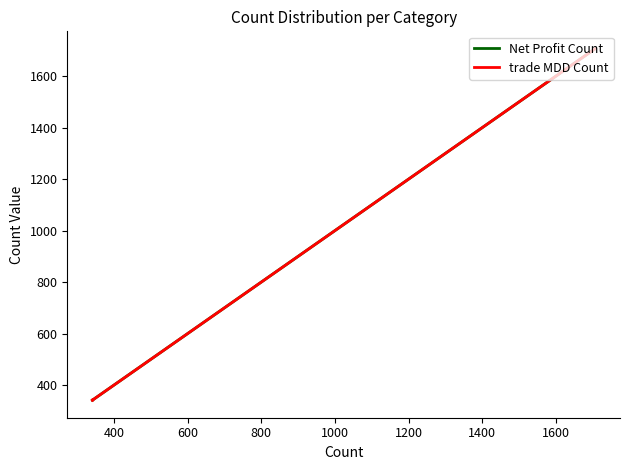

True or false: Net Profit Count and trade MDD Count cross at least once.

False